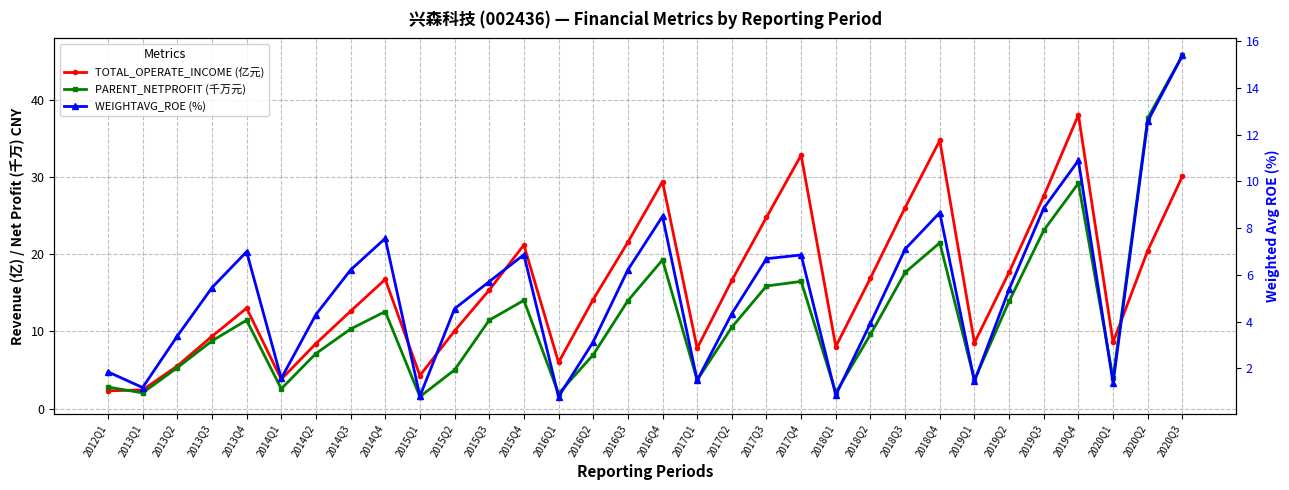

Which series has the widest spread of values?

PARENT_NETPROFIT (千万元)